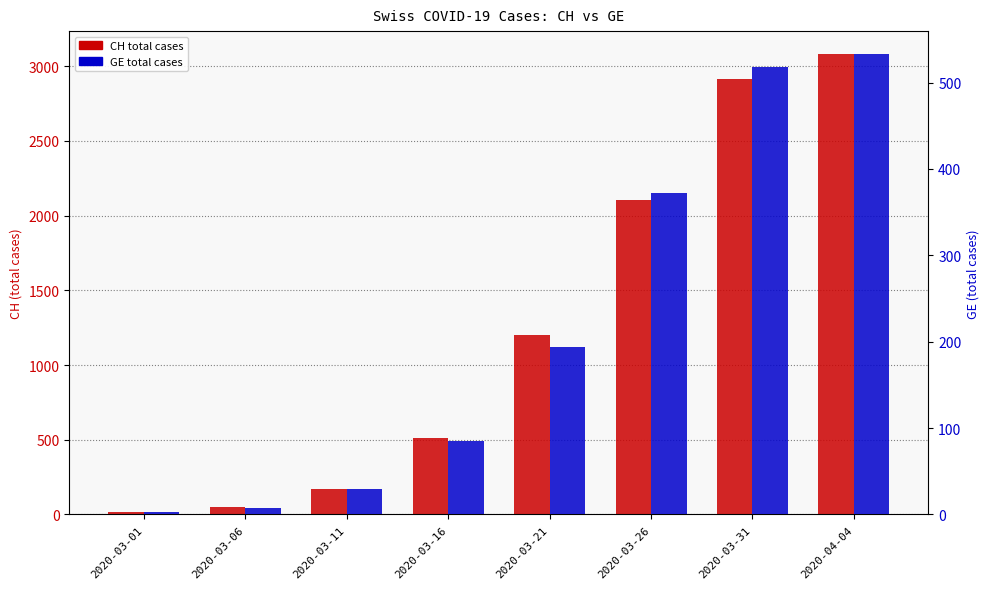

Which category has the highest value in the CH series?

2020-04-04